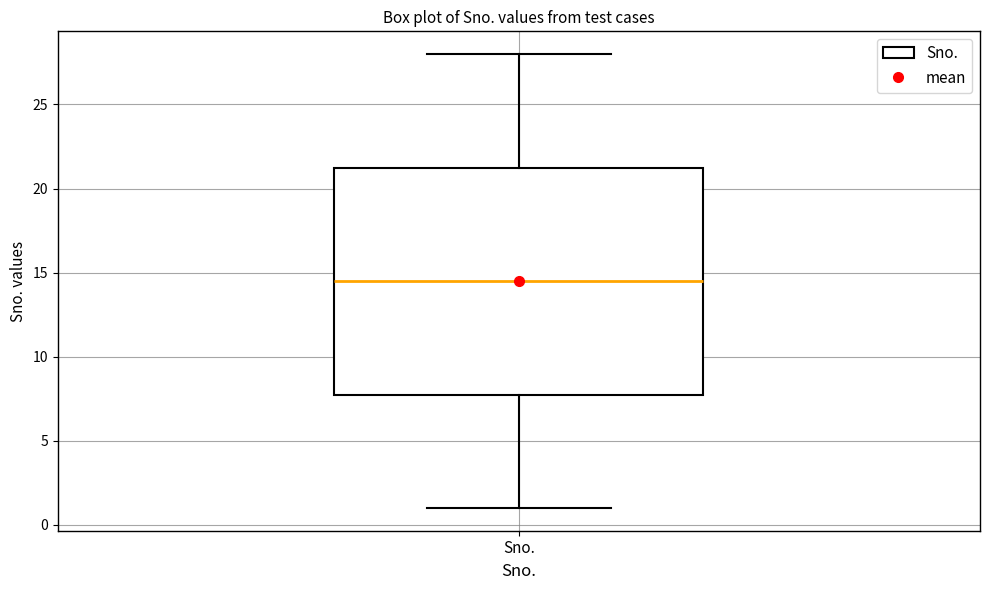

Transcribe this box plot: give where the median line is, the range the box spans, and where the two whiskers end, as read against the y-axis. The values are not printed on the chart, so give them approximately, as read against the axis.

median 14.5, box 8.0 to 21.5, whiskers 1.0 to 28.0